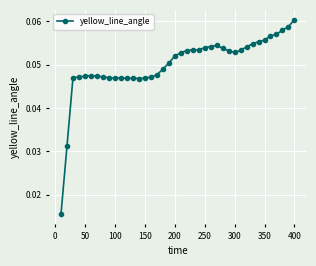

Count the values in the range 0 to 1.

40